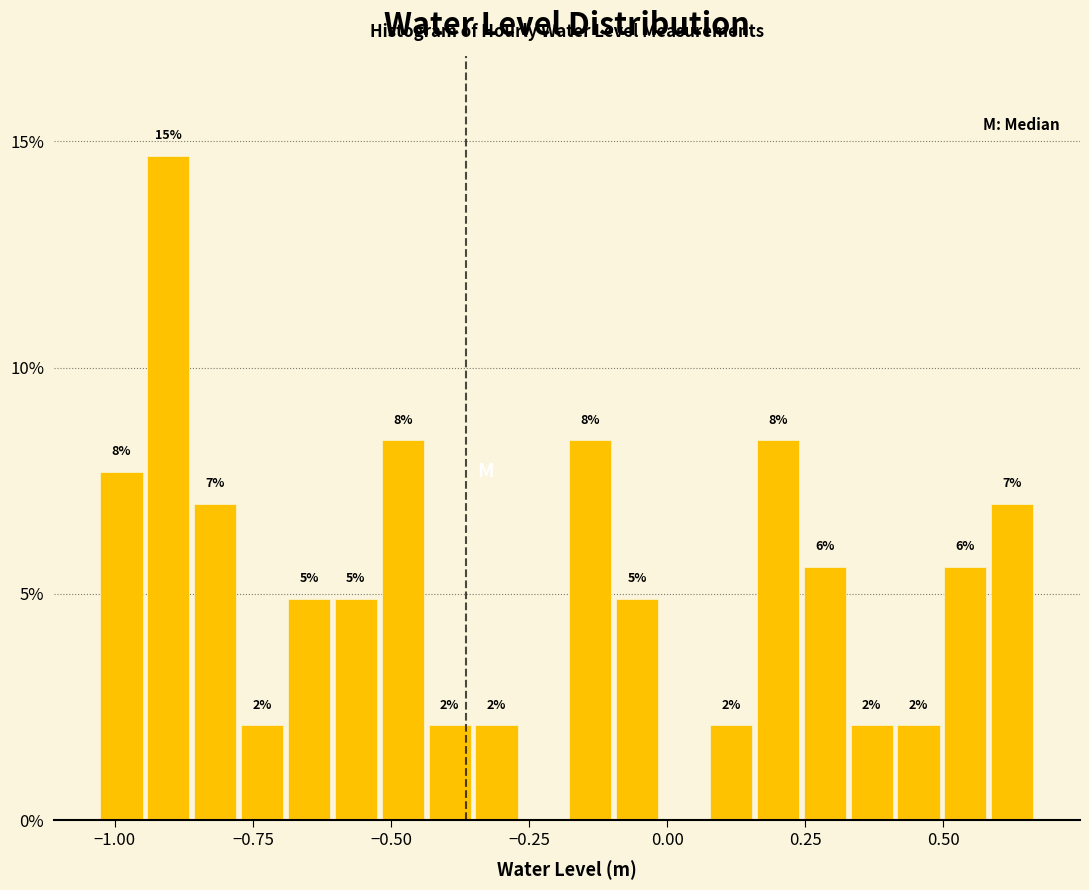

Read against the x-axis, roughly where is the centre of the tallest bar?

-0.90